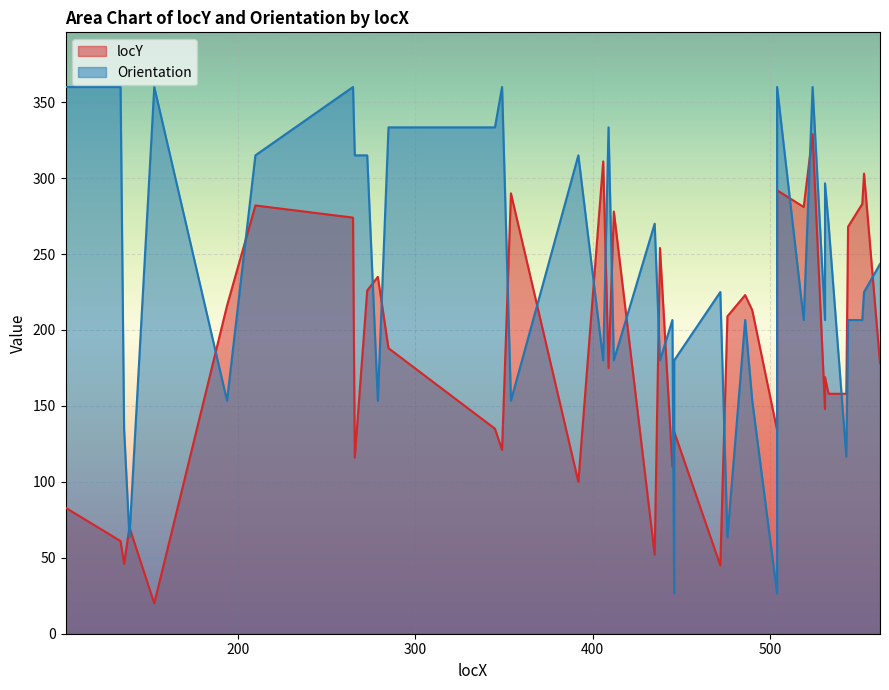

How many times do locY and Orientation cross each other?

22